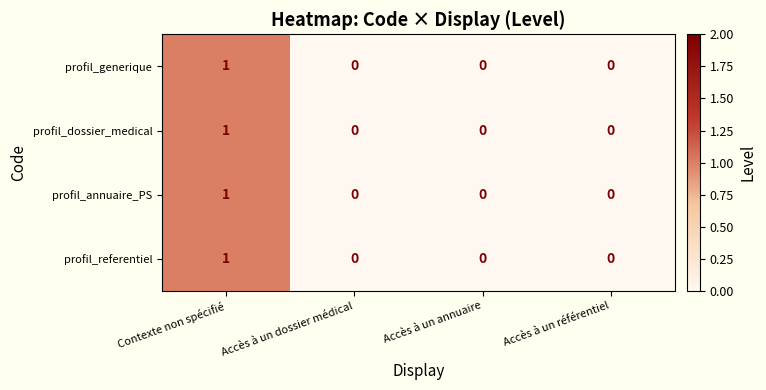

True or false: profil_generique has a value of 0 at Accès à un dossier médical.

True